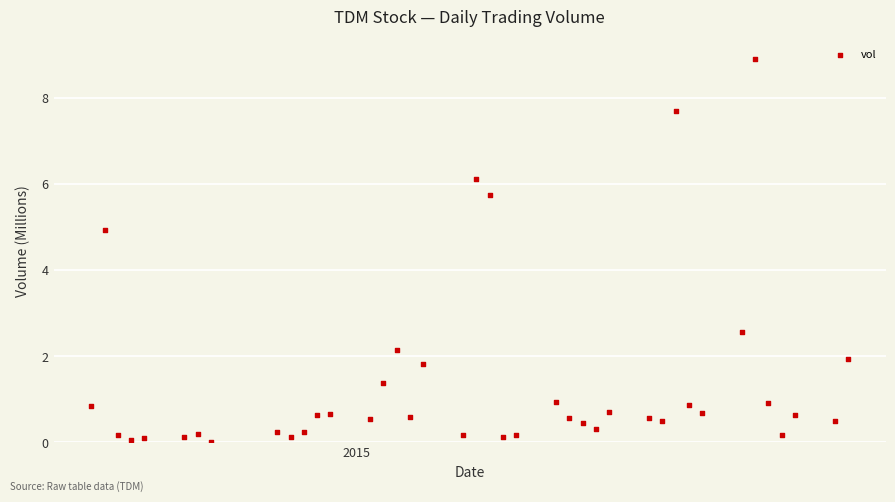

What is the range of X values (max minus min)?

57.0